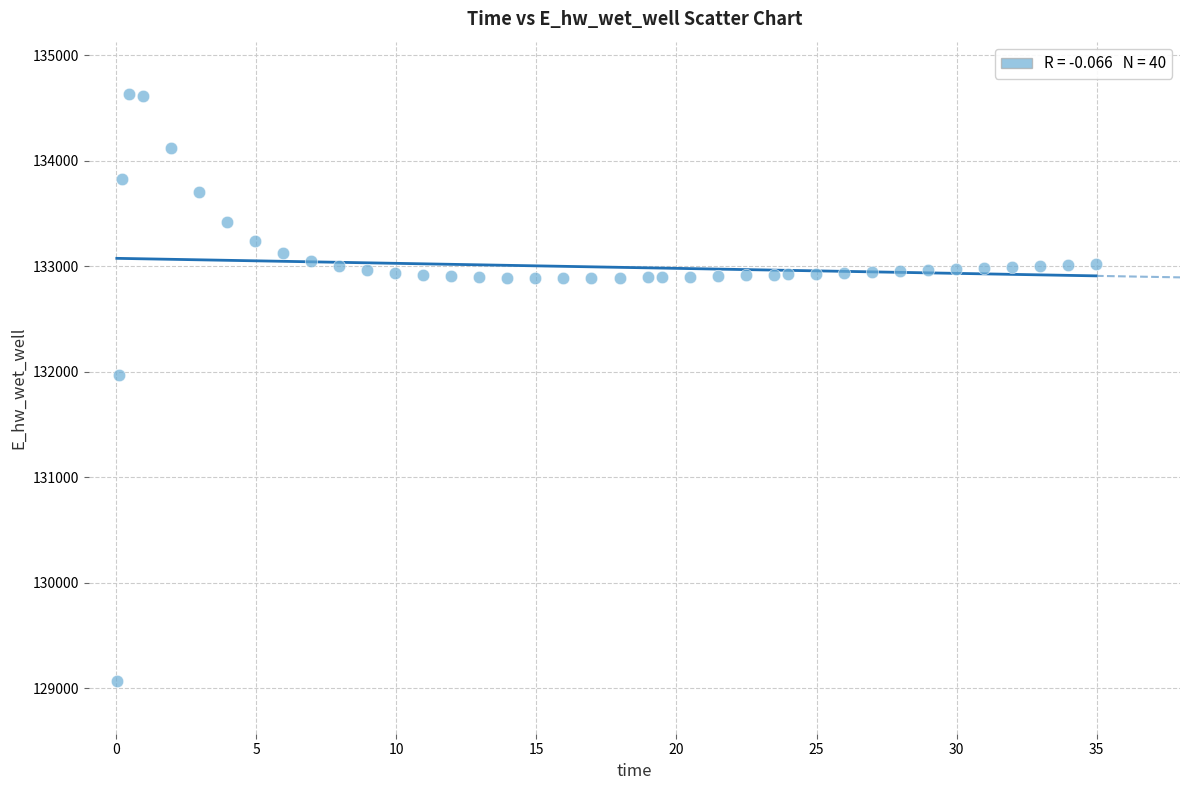

What Y value in the scatter plot is closest to 131849?

131970.0